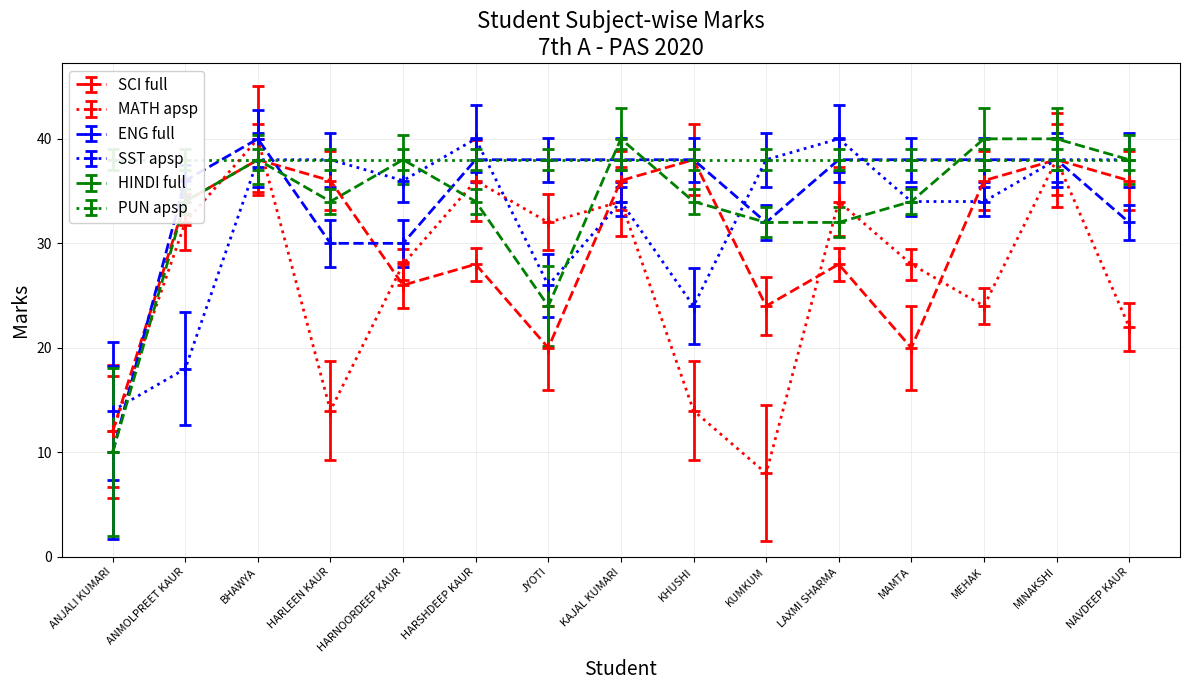

True or false: SST and ENG cross at least once.

True